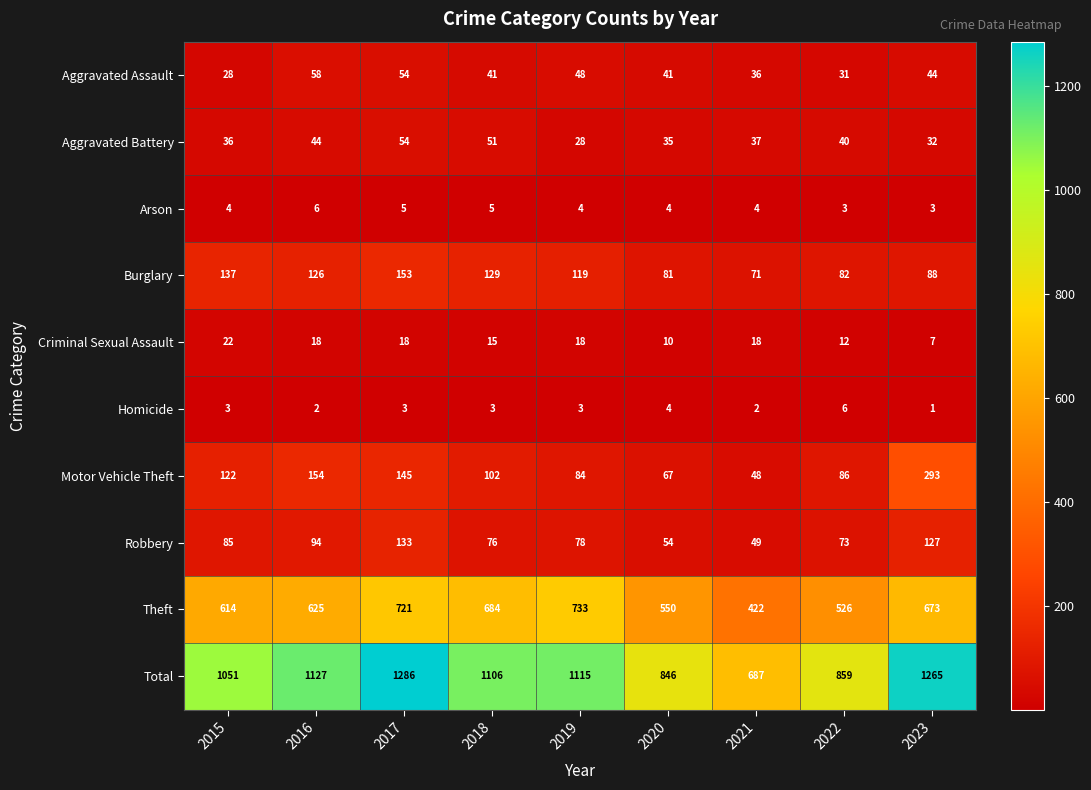

The Criminal Sexual Assault series shows 31 at 2017. True or false?

False